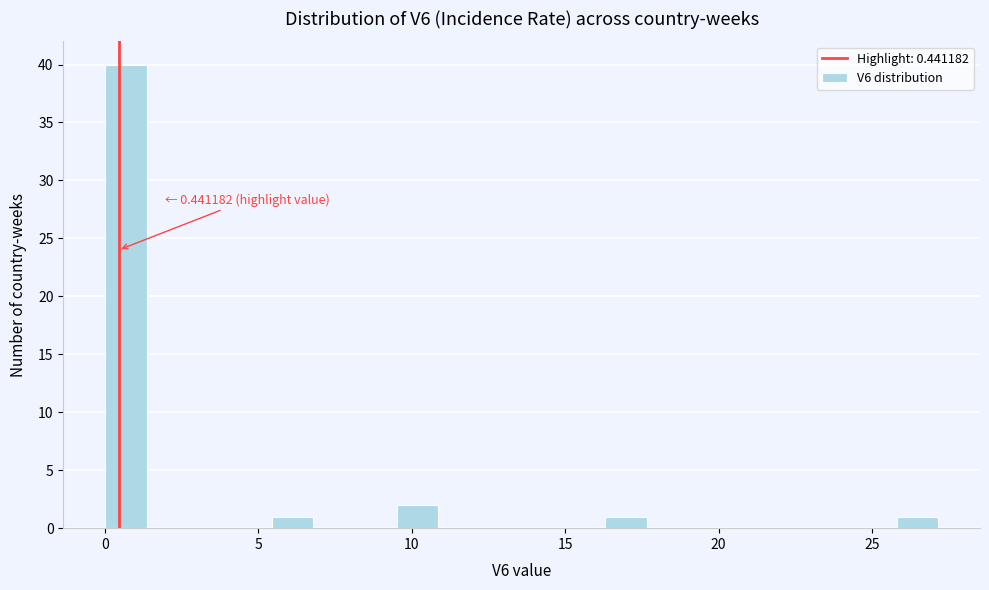

Around what value on the x-axis is the tallest bar? Give the approximate position of its centre, as read against the axis.

0.5